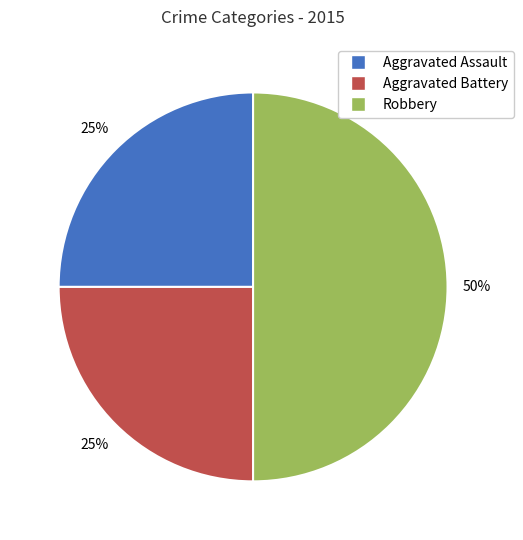

To the nearest percent, what is the average slice percentage?

33%